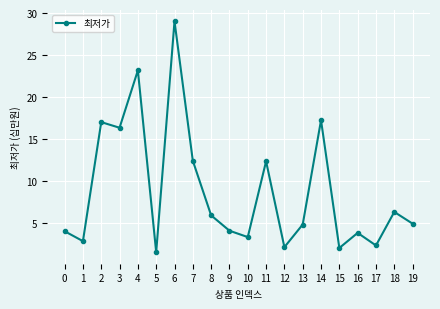

What value does the data have at 15?

2.0